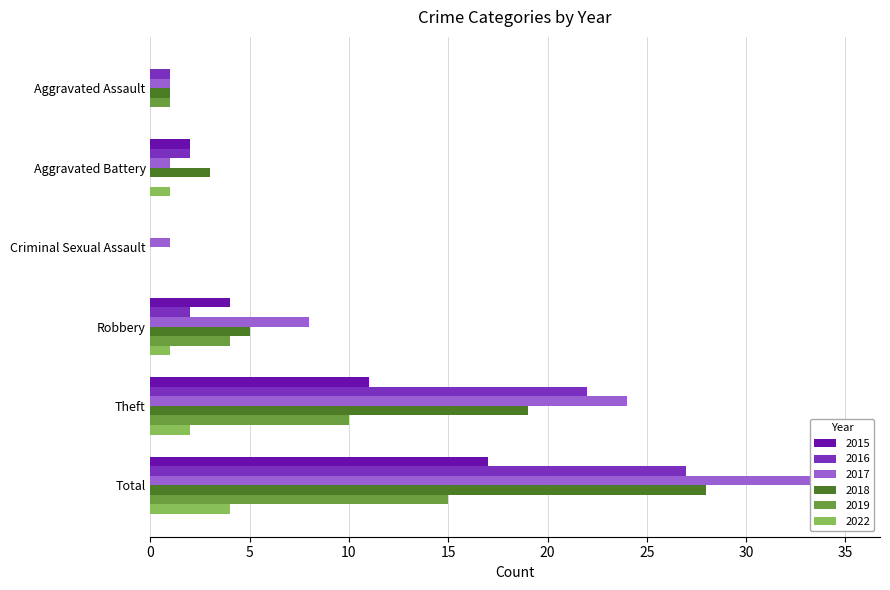

Reading left to right, what are all the values shown in this chart?

2015: 0	2	0	4	11	17
2016: 1	2	0	2	22	27
2017: 1	1	1	8	24	35
2018: 1	3	0	5	19	28
2019: 1	0	0	4	10	15
2022: 0	1	0	1	2	4